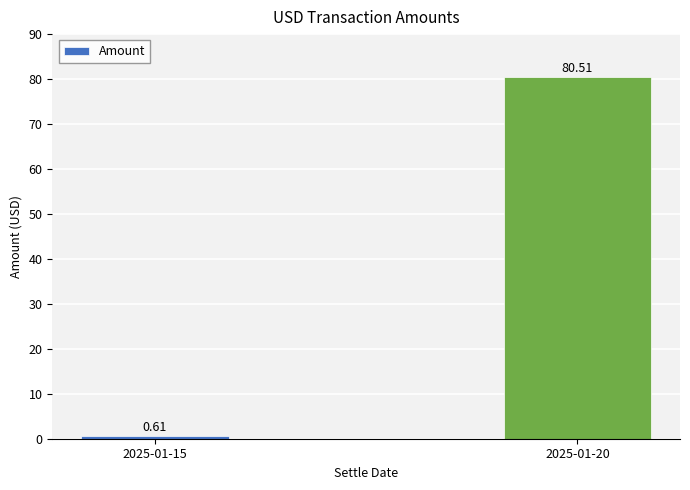

How many bars are there in total?

2